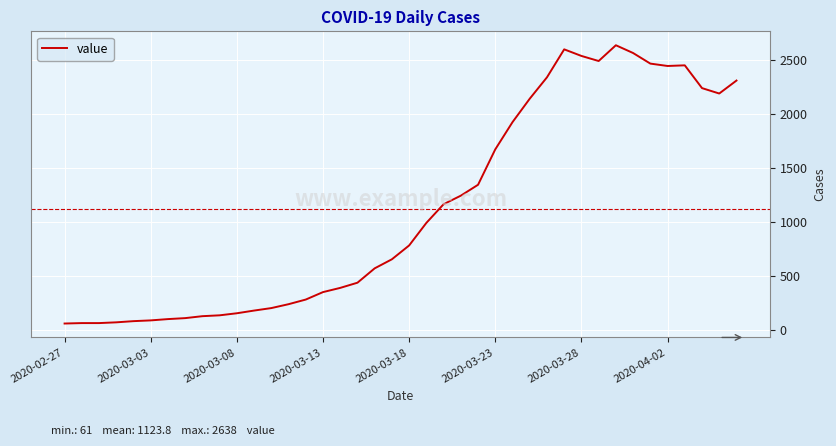

What is the difference between the maximum and minimum values?

2577